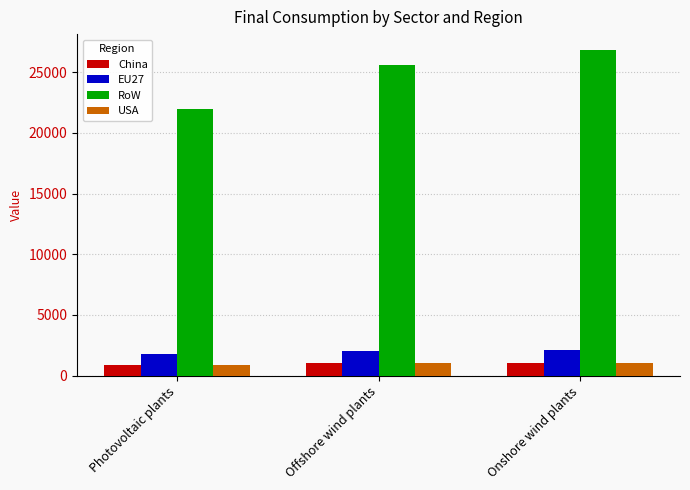

What are all the series names shown in the legend?

China, EU27, RoW, USA